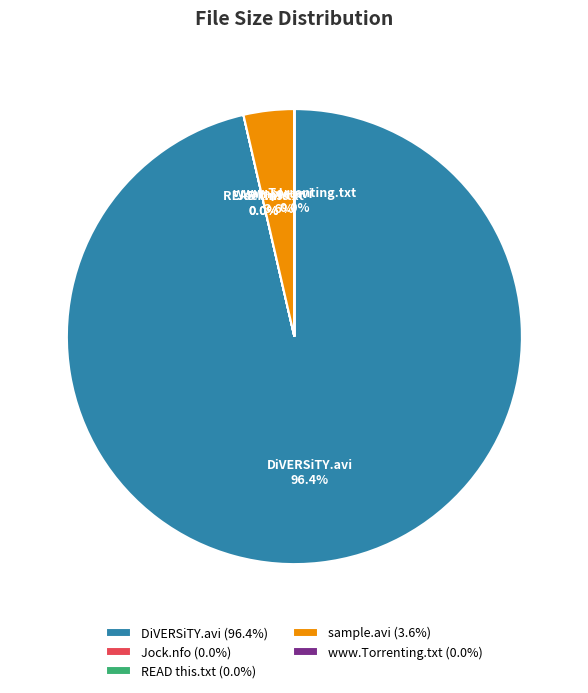

Is there a majority slice in this chart?

Yes